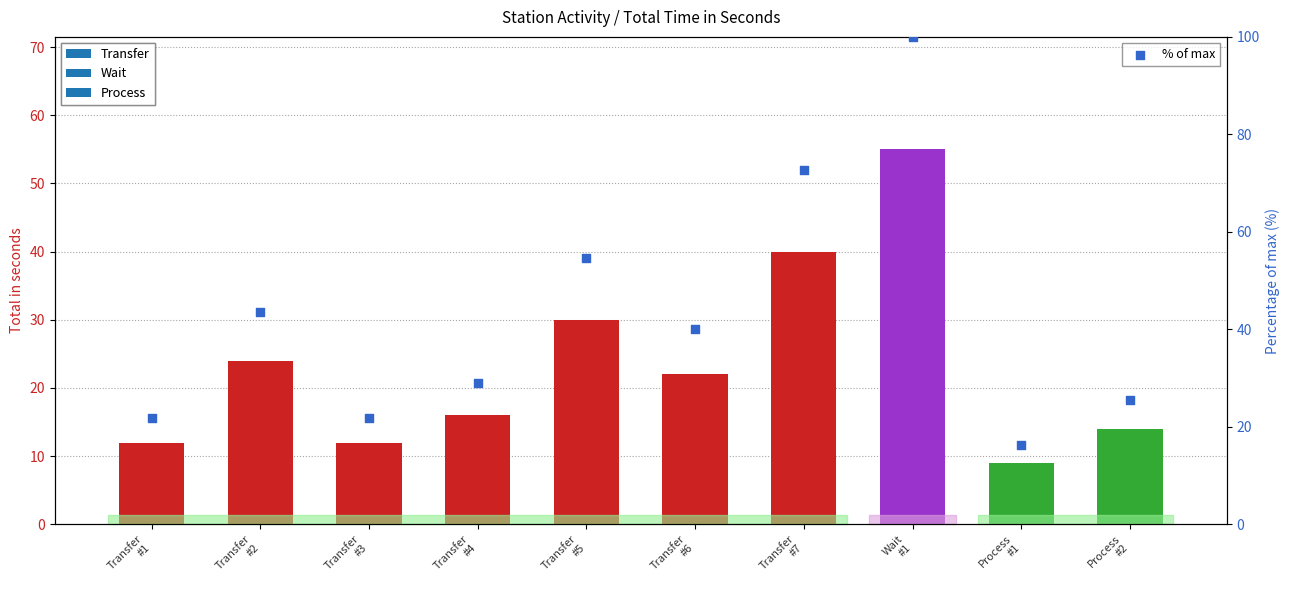

Approximately how many times larger is the value at Wait
#1 compared to Transfer
#5?

1.8